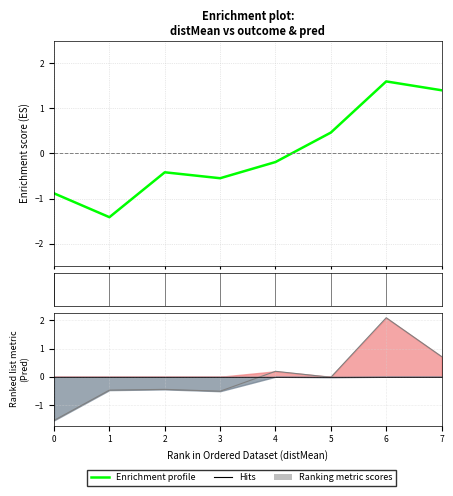

How many data points in Ranking metric scores are above 0?

3